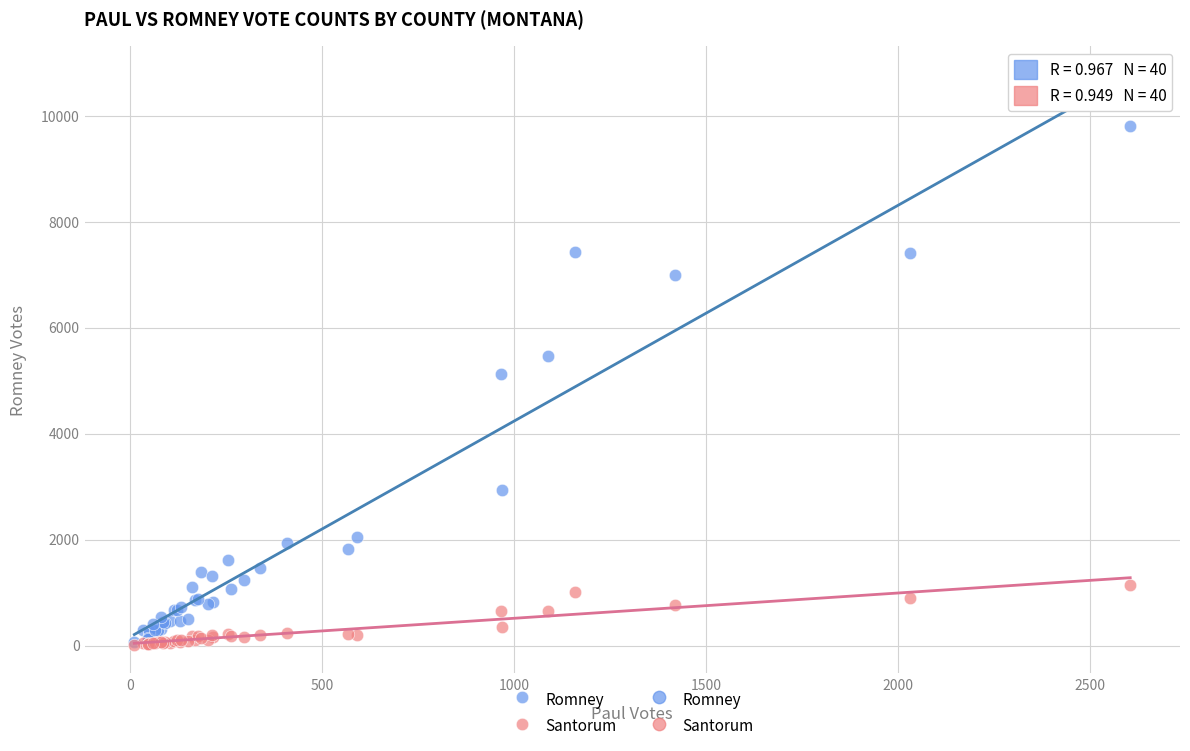

Across all series, what Y value is closest to 4911?

5132